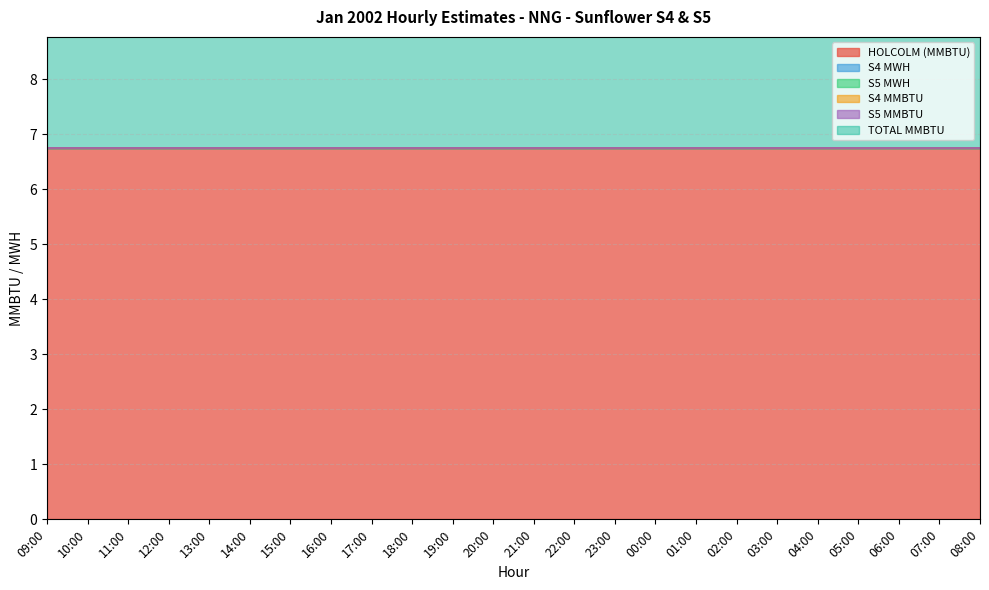

Is it true that TOTAL MMBTU equals 11.4 at 04:00?

False